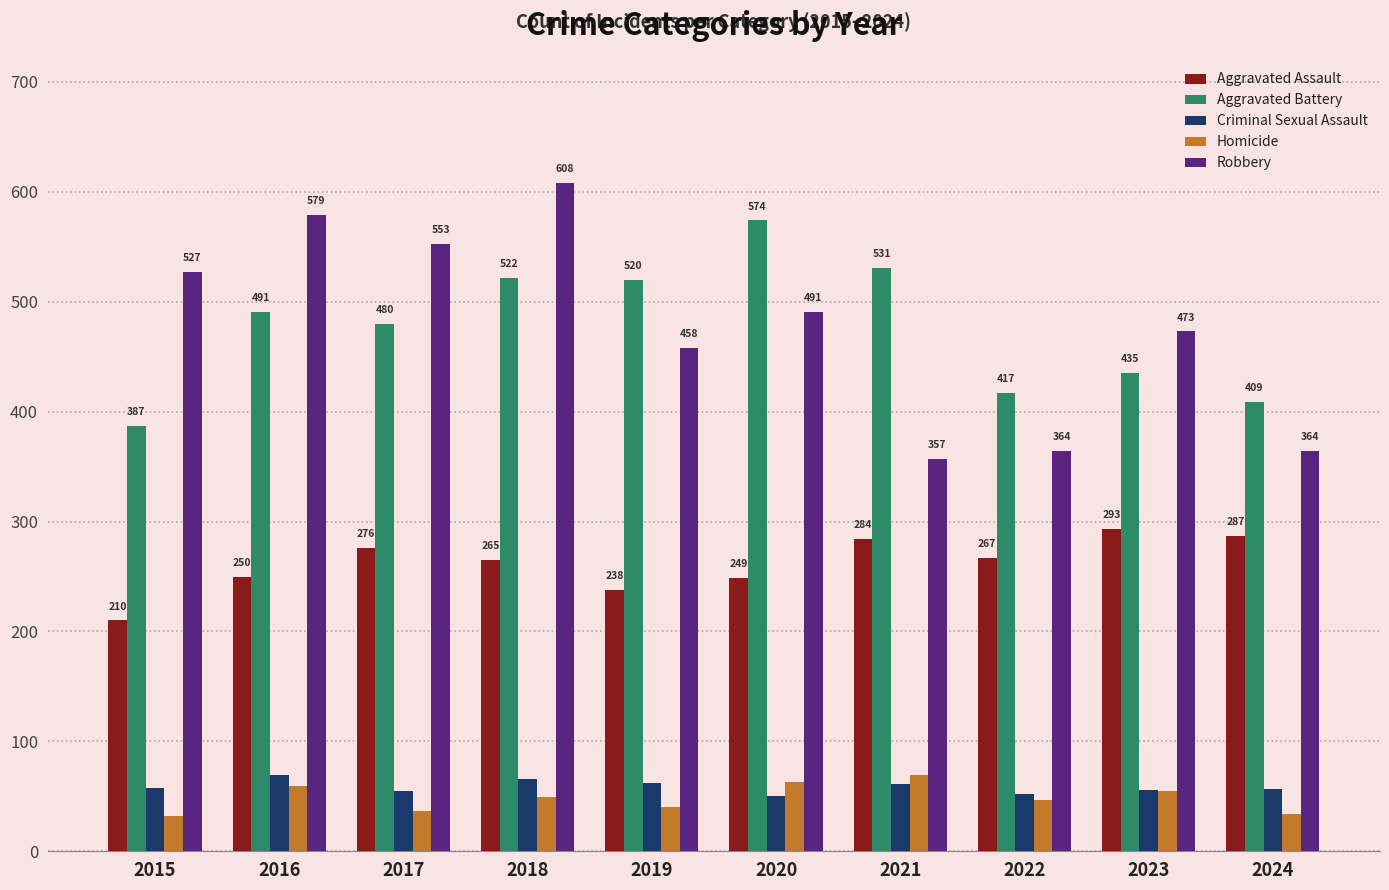

At which category is the sum across all series the highest?

2018